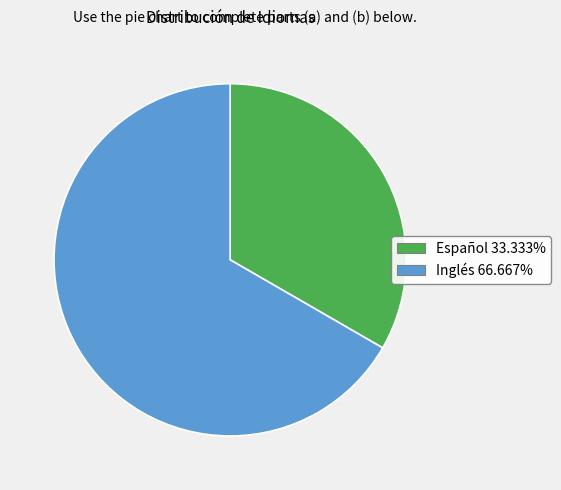

How many segments does this pie chart have?

2